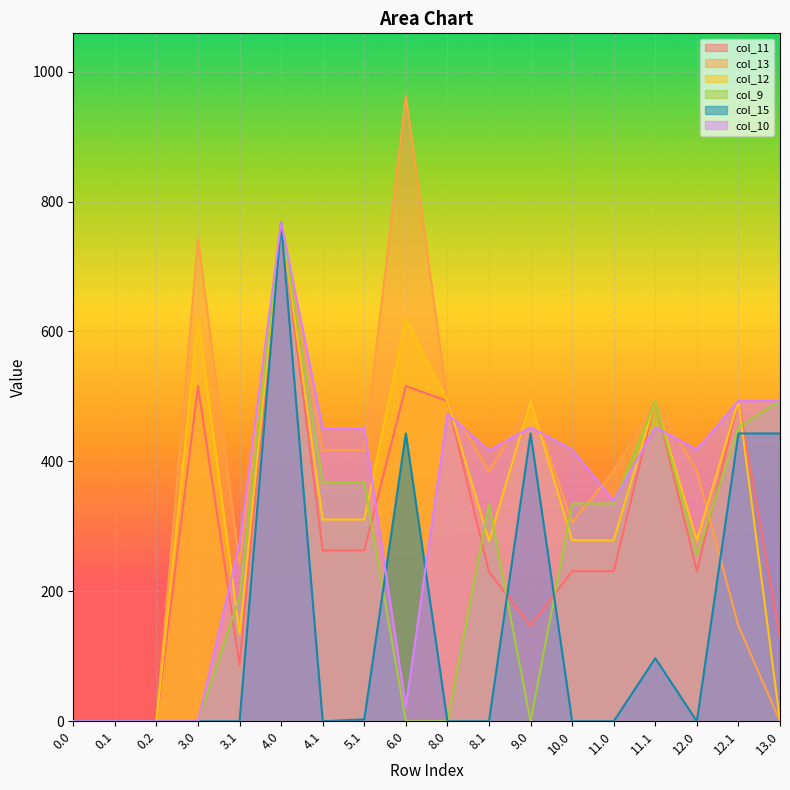

Is it true that col_11 equals 121.2 at 3.1?

False